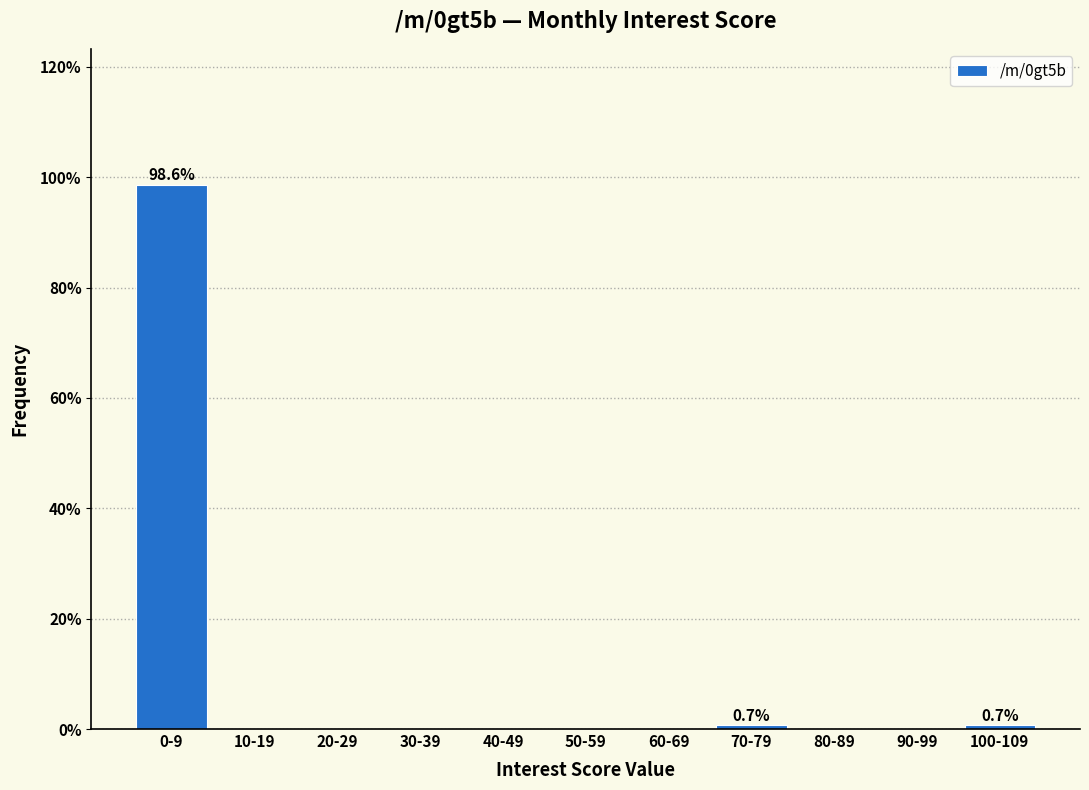

Reading left to right, what are all the values shown in this chart?

0-9=98.6	10-19=0.0	20-29=0.0	30-39=0.0	40-49=0.0	50-59=0.0	60-69=0.0	70-79=0.7	80-89=0.0	90-99=0.0	100-109=0.7